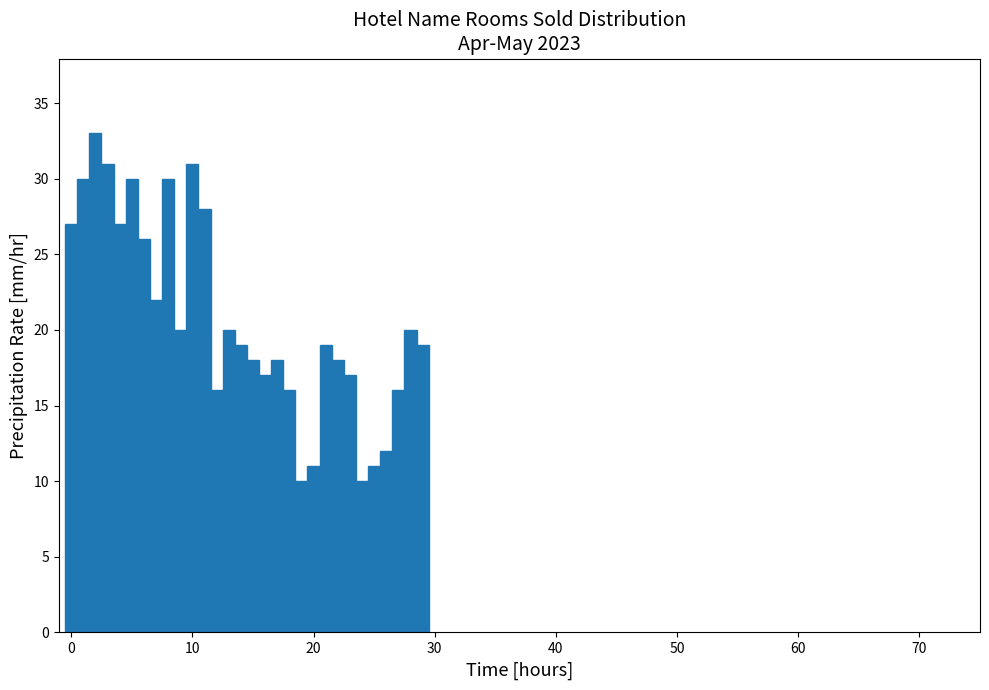

Read against the x-axis, roughly where is the centre of the tallest bar?

2